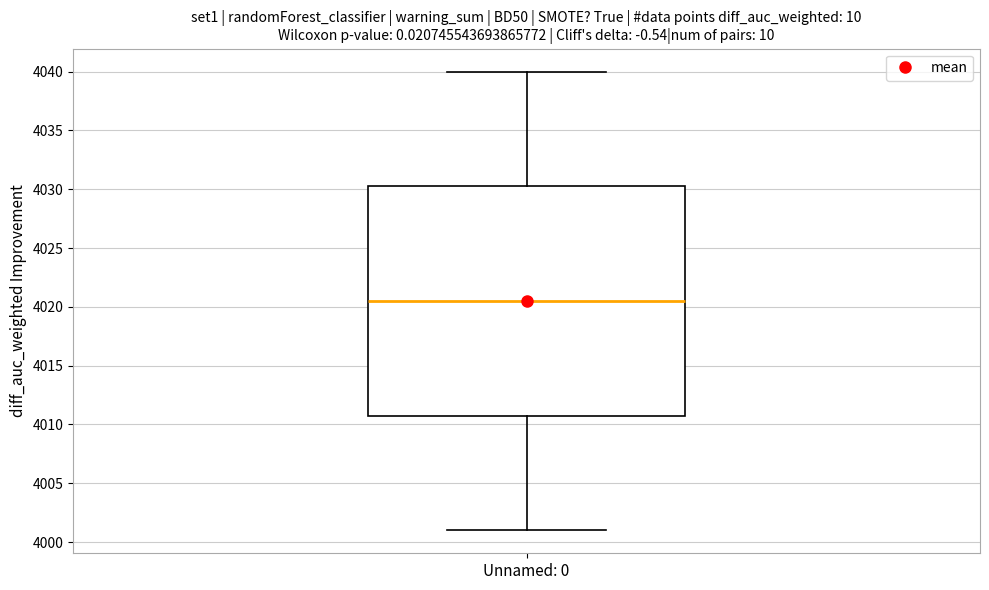

Where does the median line of the box for Unnamed: 0 sit on the y-axis? The values are not printed on the chart, so give them approximately, as read against the axis.

4020.5